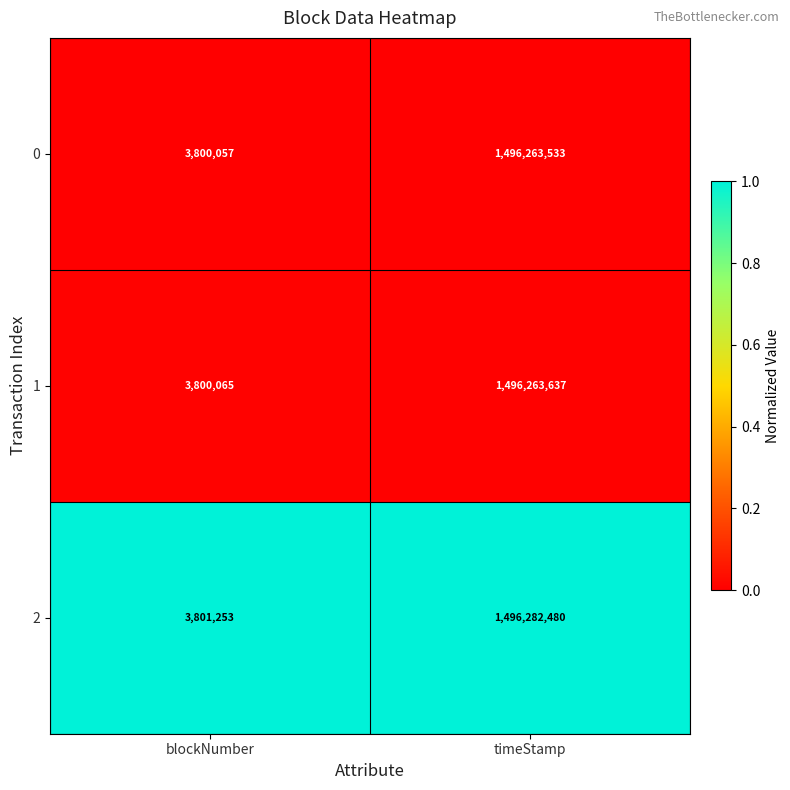

The 2 series shows 1496282480 at timeStamp. True or false?

True